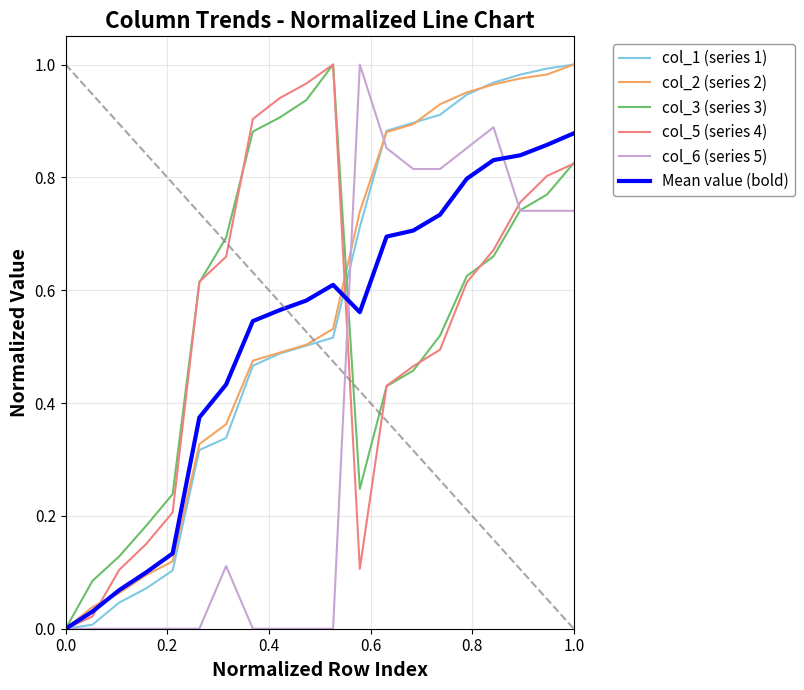

Which series has the largest total across all categories?

col_2 (series 2)